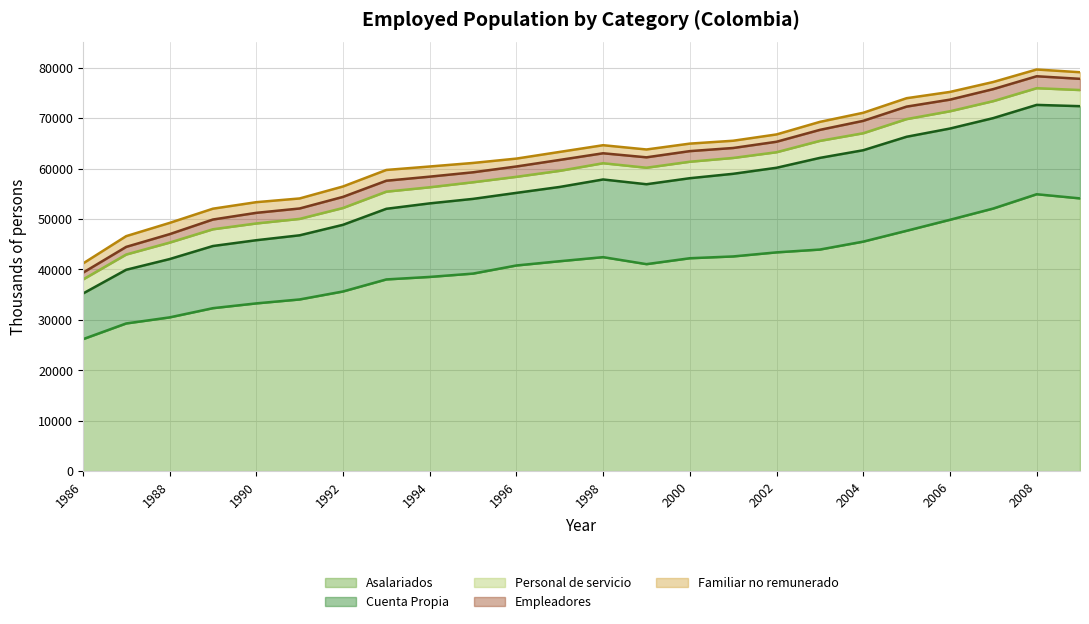

Is the value of Personal de servicio at 1998 greater than the value of Empleadores at 1997?

Yes